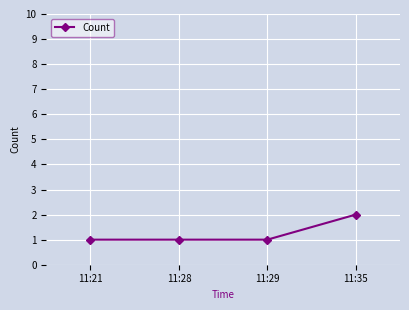

What is the minimum value shown in the chart?

1